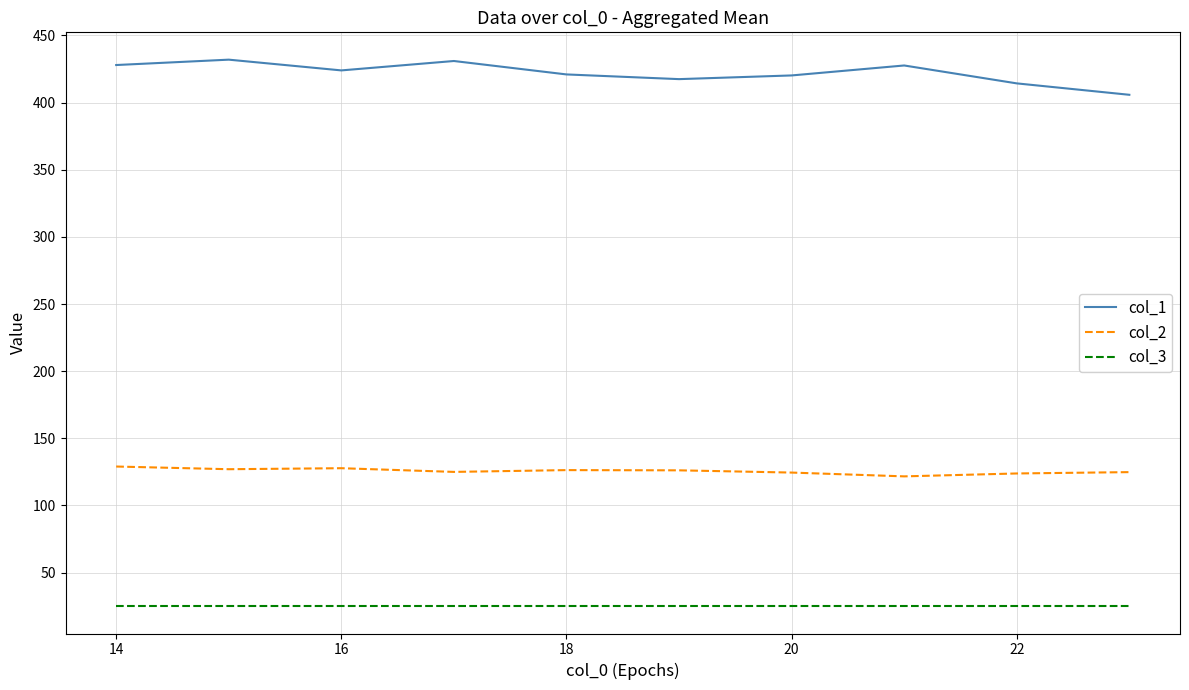

Rank the series by their average value, from highest to lowest.

col_1, col_2, col_3